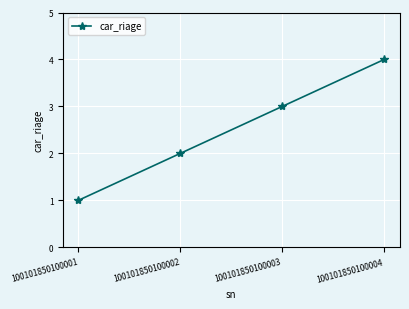

List the labels in order of value, smallest first.

100101850100001, 100101850100002, 100101850100003, 100101850100004